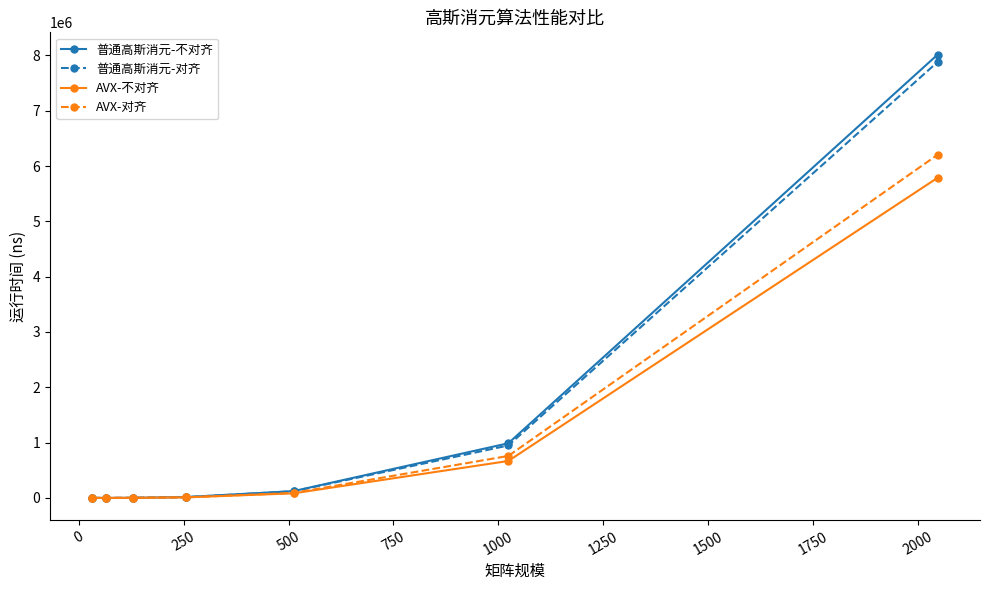

True or false: 普通高斯消元-不对齐 has more than 2 interior local peaks.

False